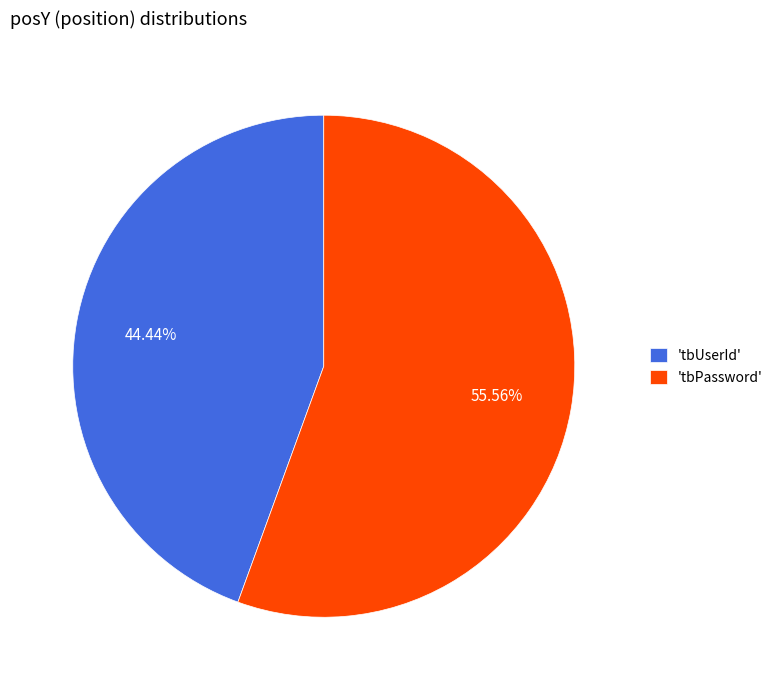

Which slice is the largest?

'tbPassword'